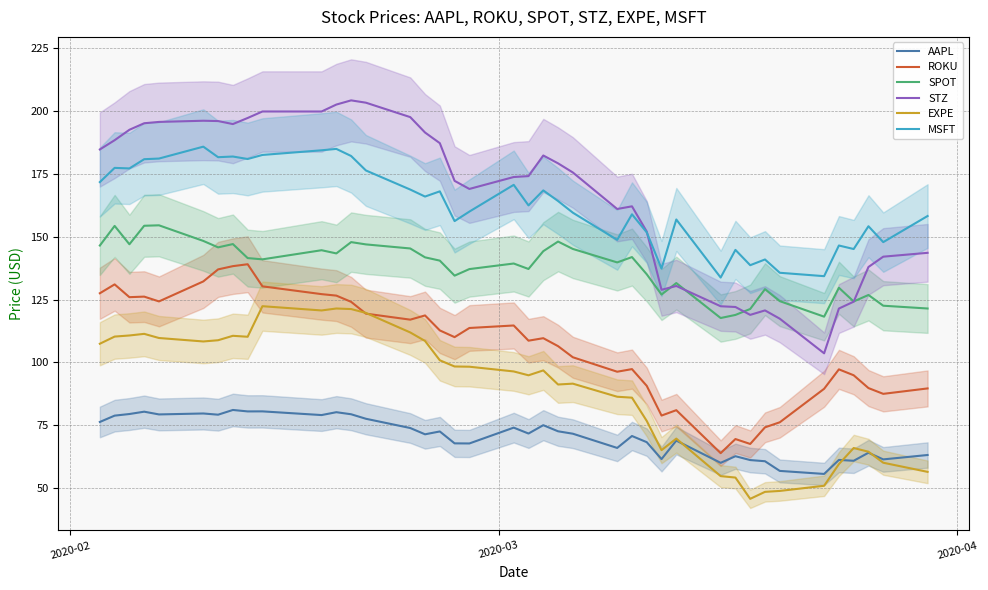

Does the chart display data point markers on the line(s)?

No